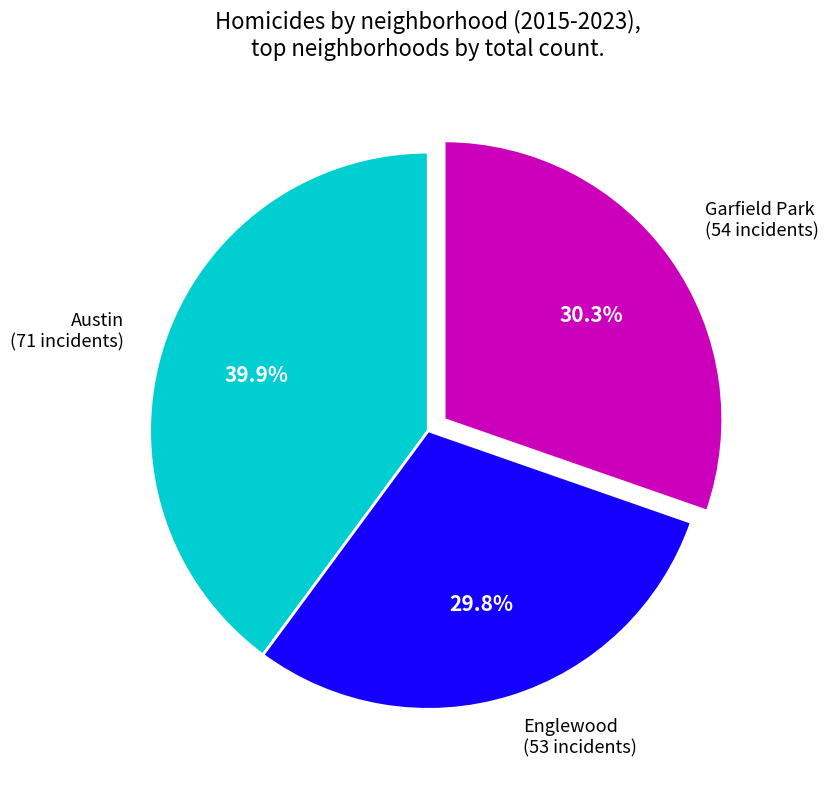

What percentage do Garfield Park (54 incidents) and Englewood (53 incidents) together represent?

60.1%